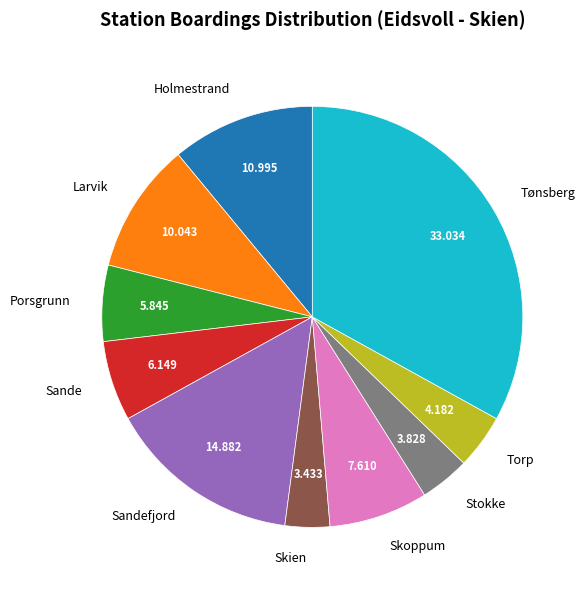

Which category has the biggest portion of the pie?

Tønsberg